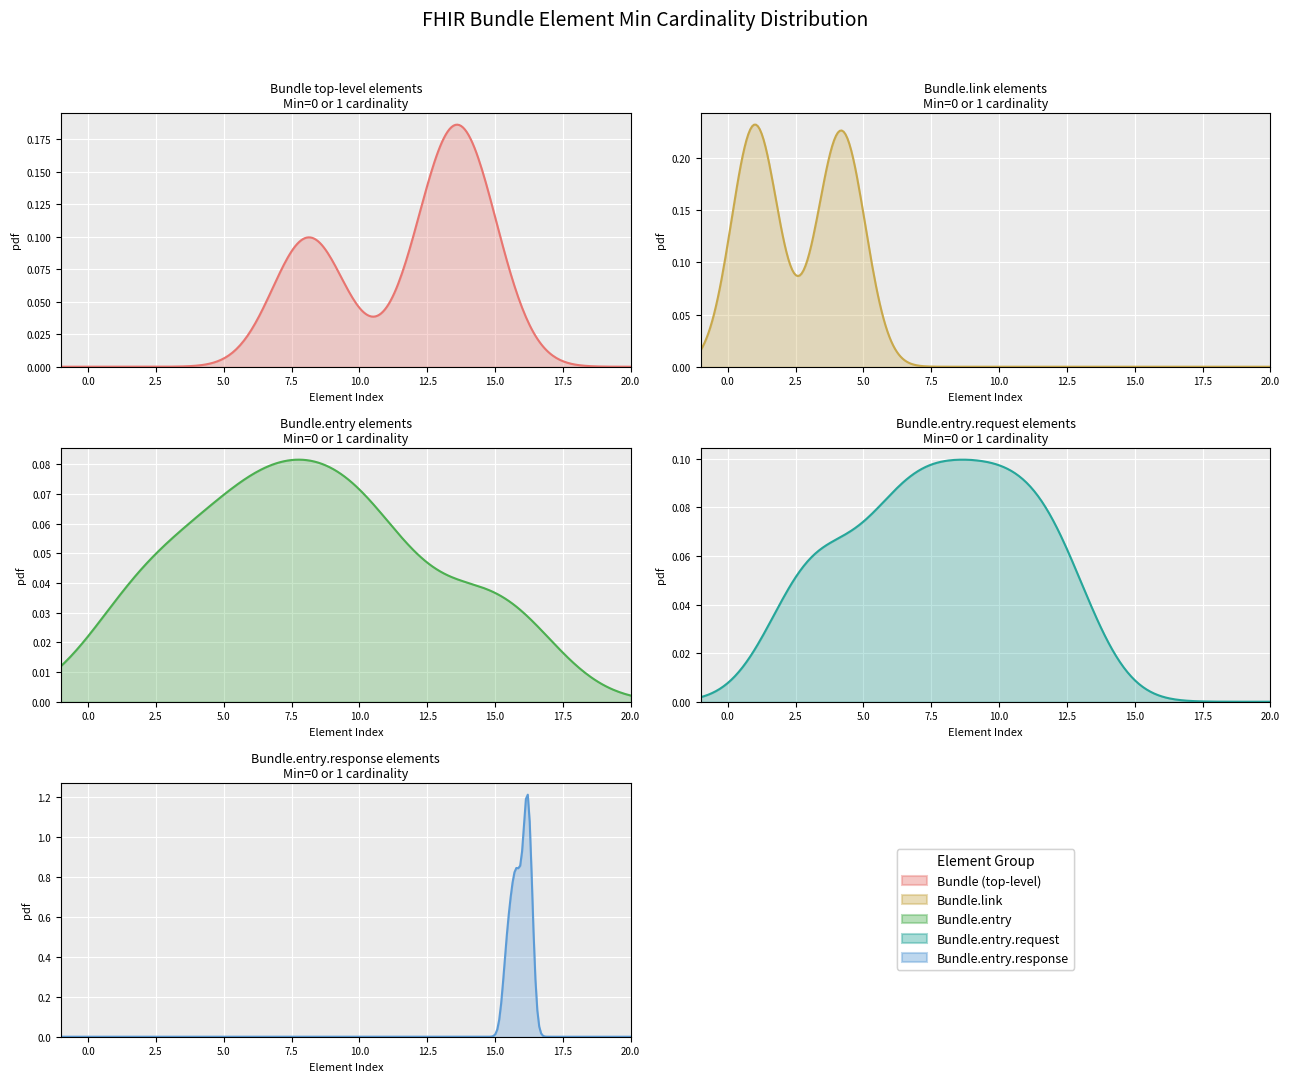

True or false: Bundle.entry and Bundle.entry.response intersect in this chart.

True